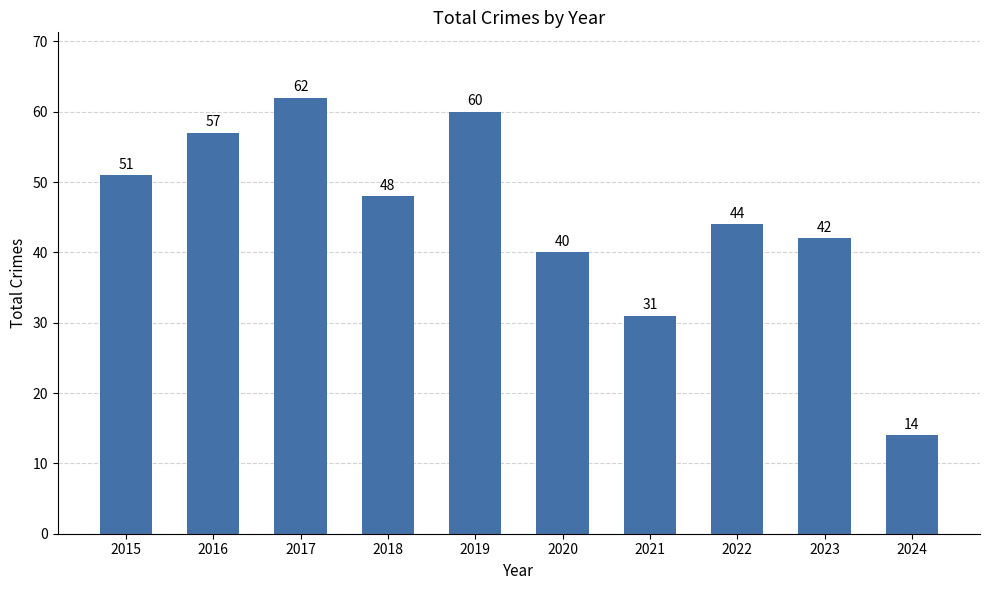

Reading left to right, extract all data points from this chart.

51	57	62	48	60	40	31	44	42	14